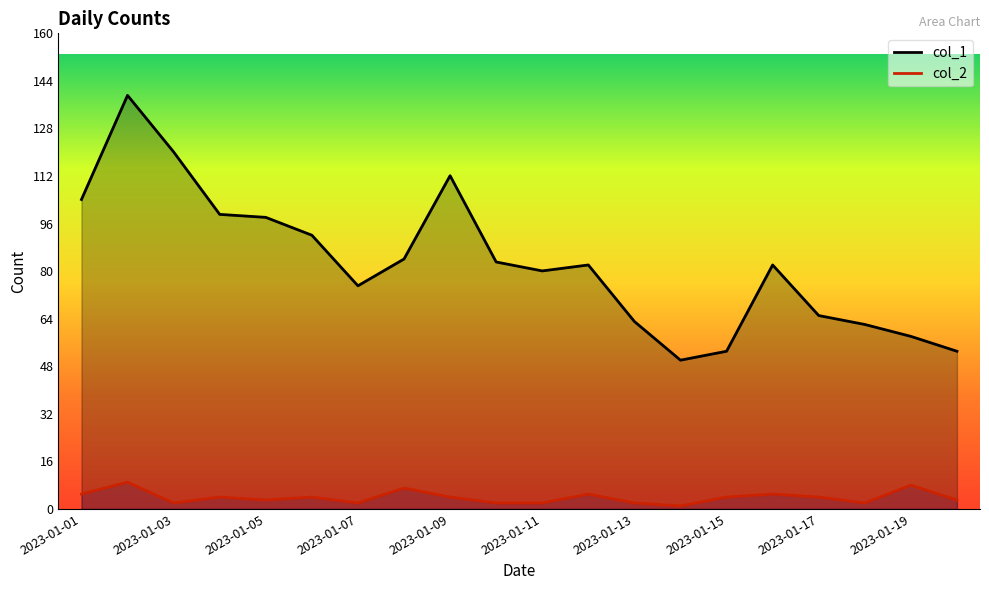

The value of col_2 at 2023-01-19 is 8. True or false?

True